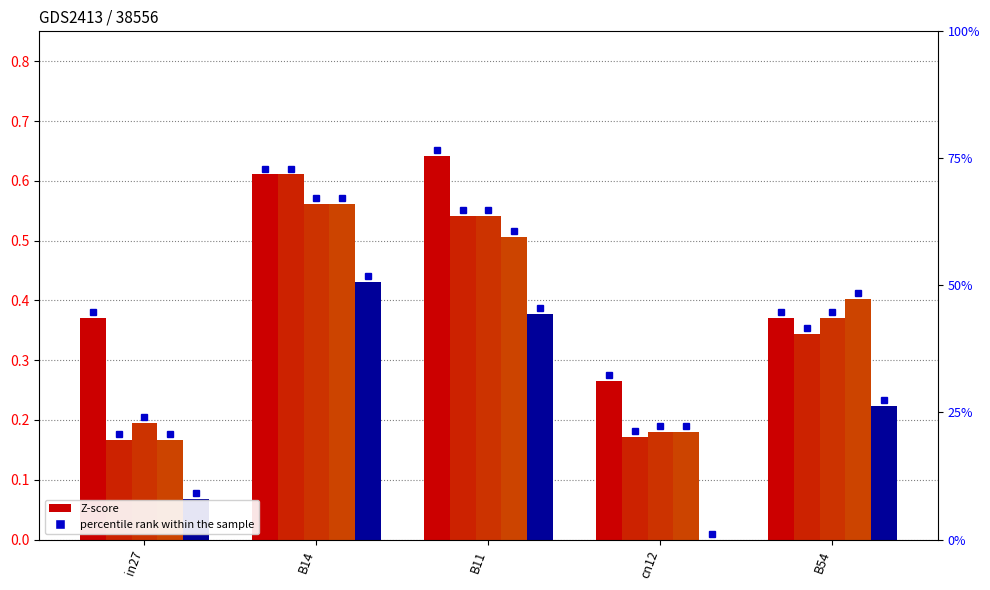

Which category has the highest value in the job765_scenario4_1663 series?

B11